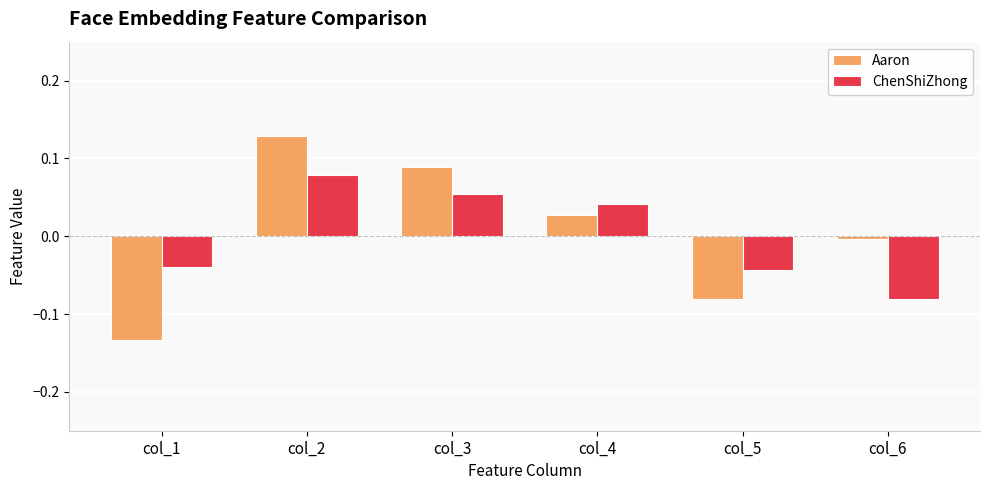

At which label does Aaron first exceed 0?

col_2